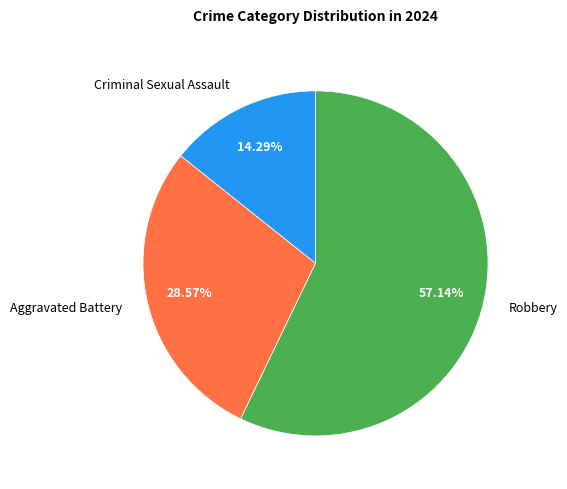

The Criminal Sexual Assault slice represents 23% of the pie. True or false?

False